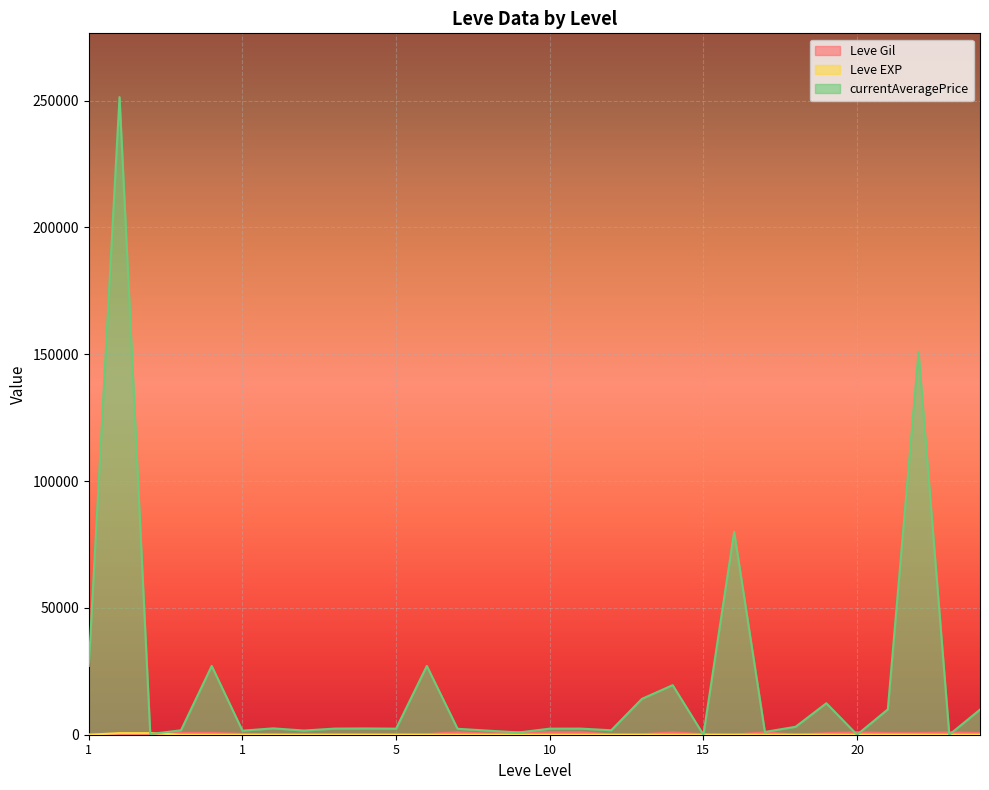

How many data points does each series have?

30